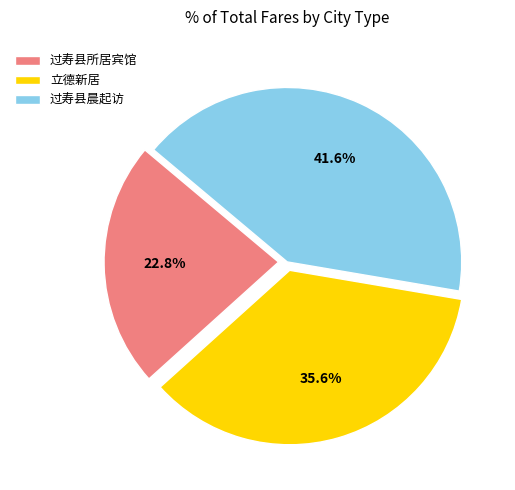

Is there any slice that represents more than half of the pie?

No